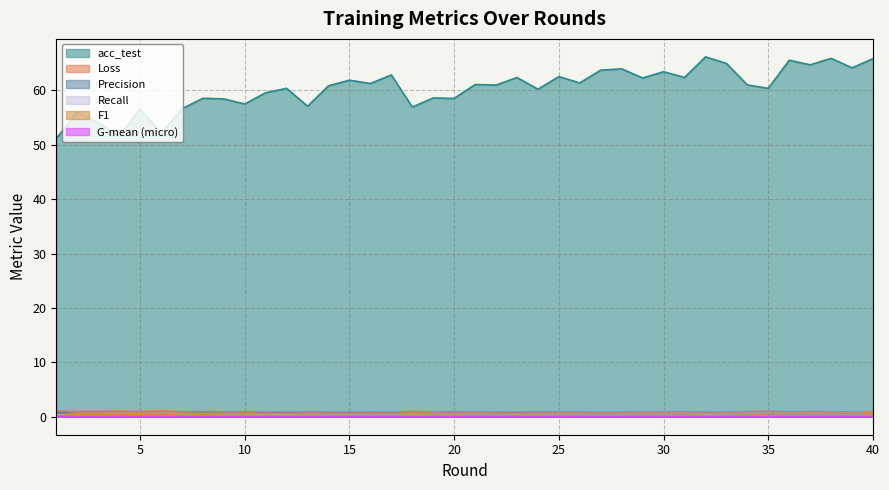

At which category is the sum across all series the highest?

32